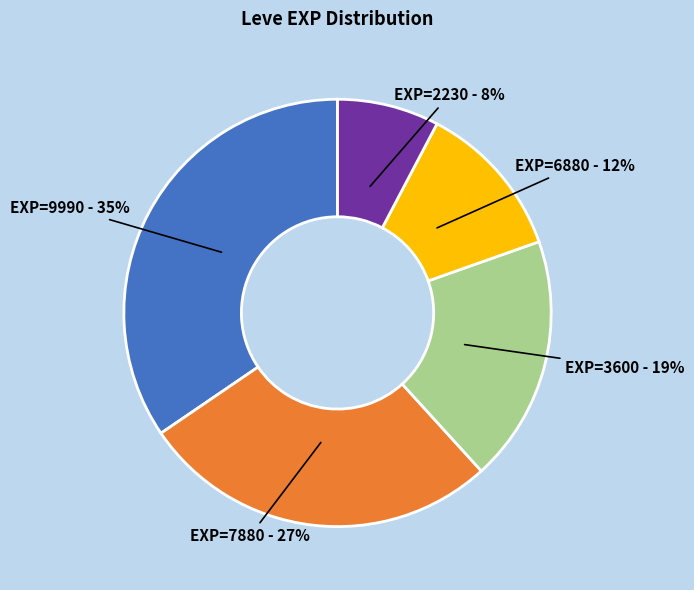

Count the number of slices in the pie.

5